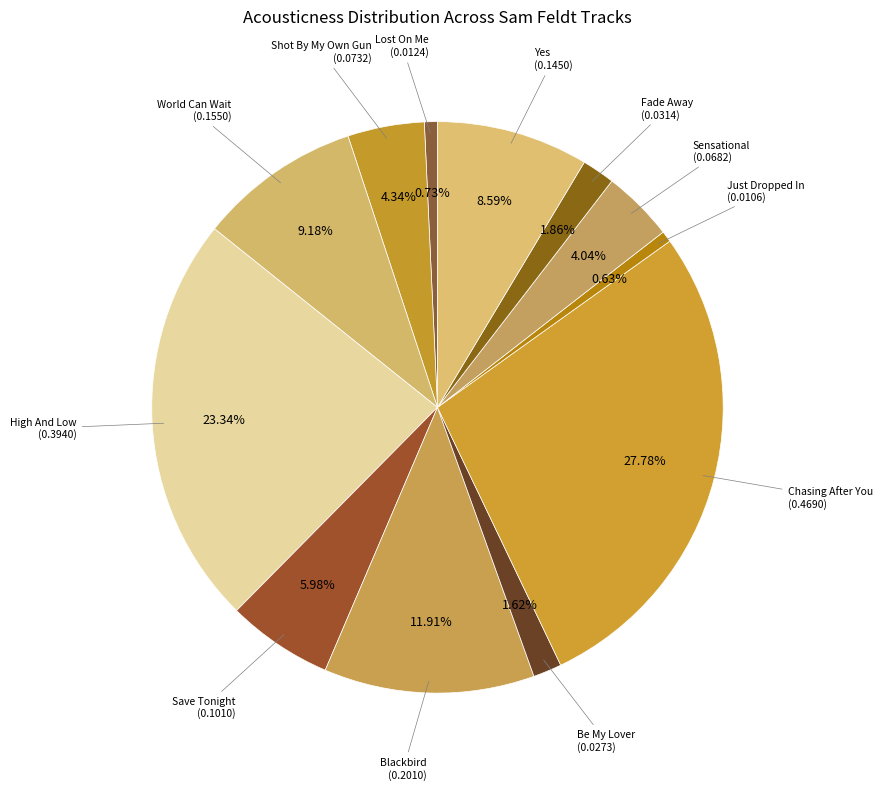

Count the number of slices in the pie.

12